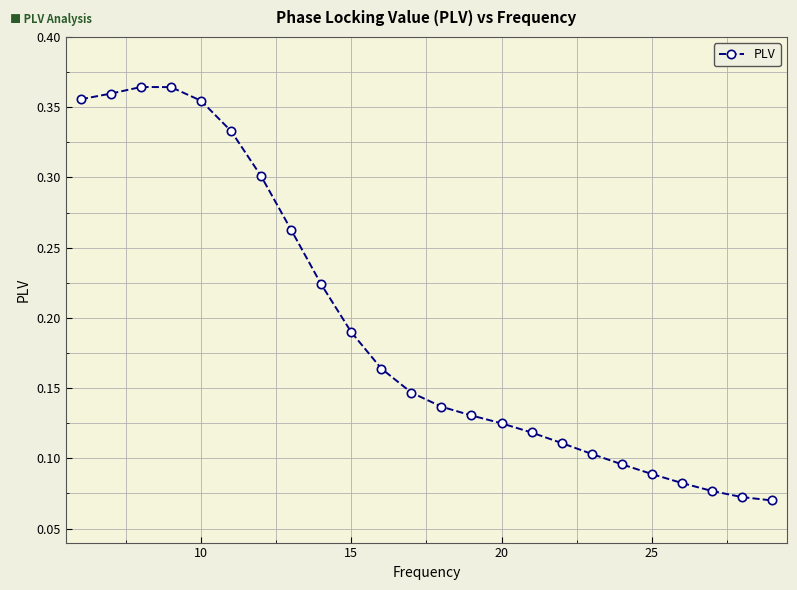

How many values are between 0 and 1?

24